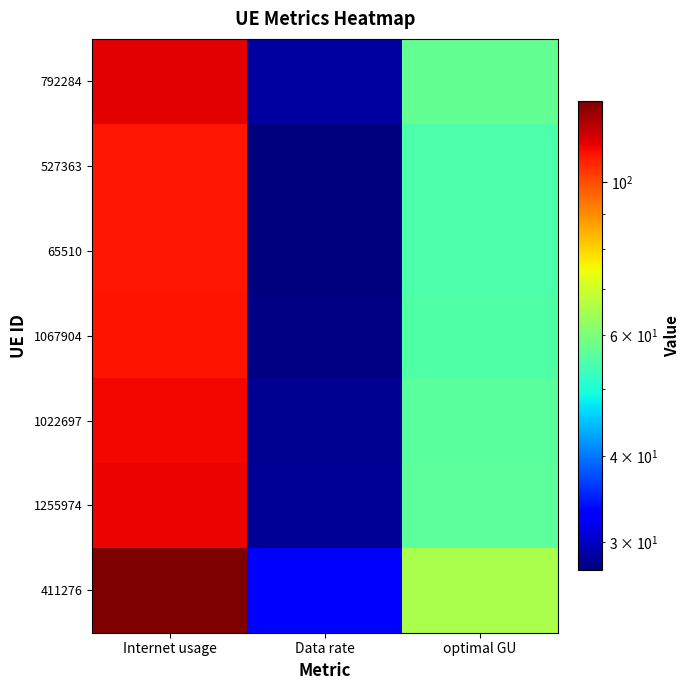

What is the total value across all series at optimal GU?

399.8